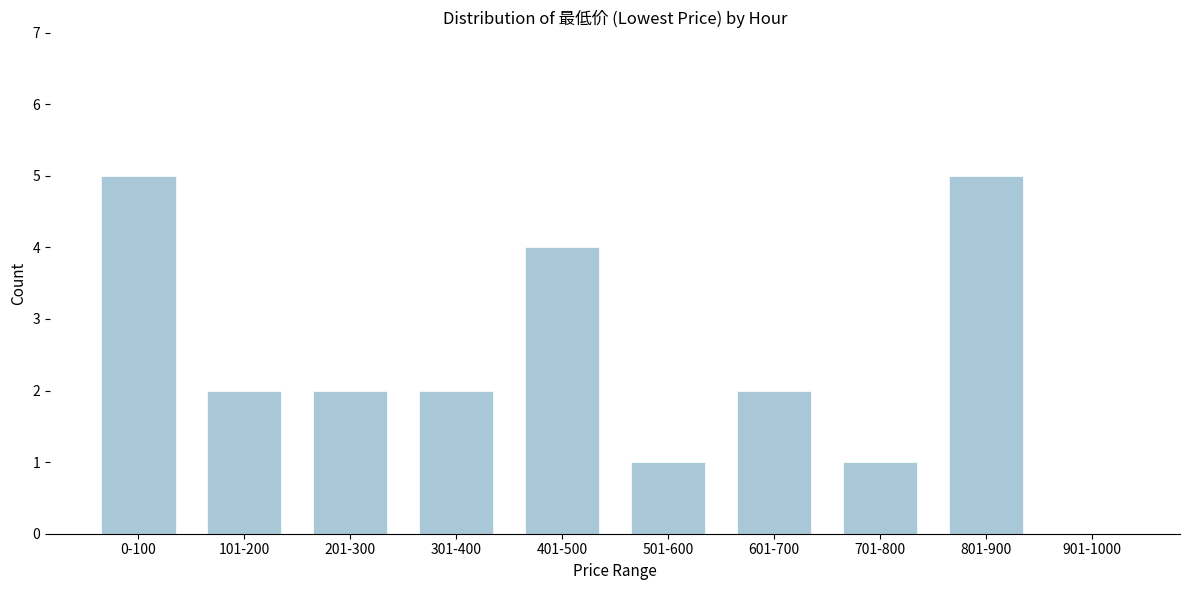

Reading right to left, transcribe all the data shown in this chart.

901-1000=0	801-900=5	701-800=1	601-700=2	501-600=1	401-500=4	301-400=2	201-300=2	101-200=2	0-100=5